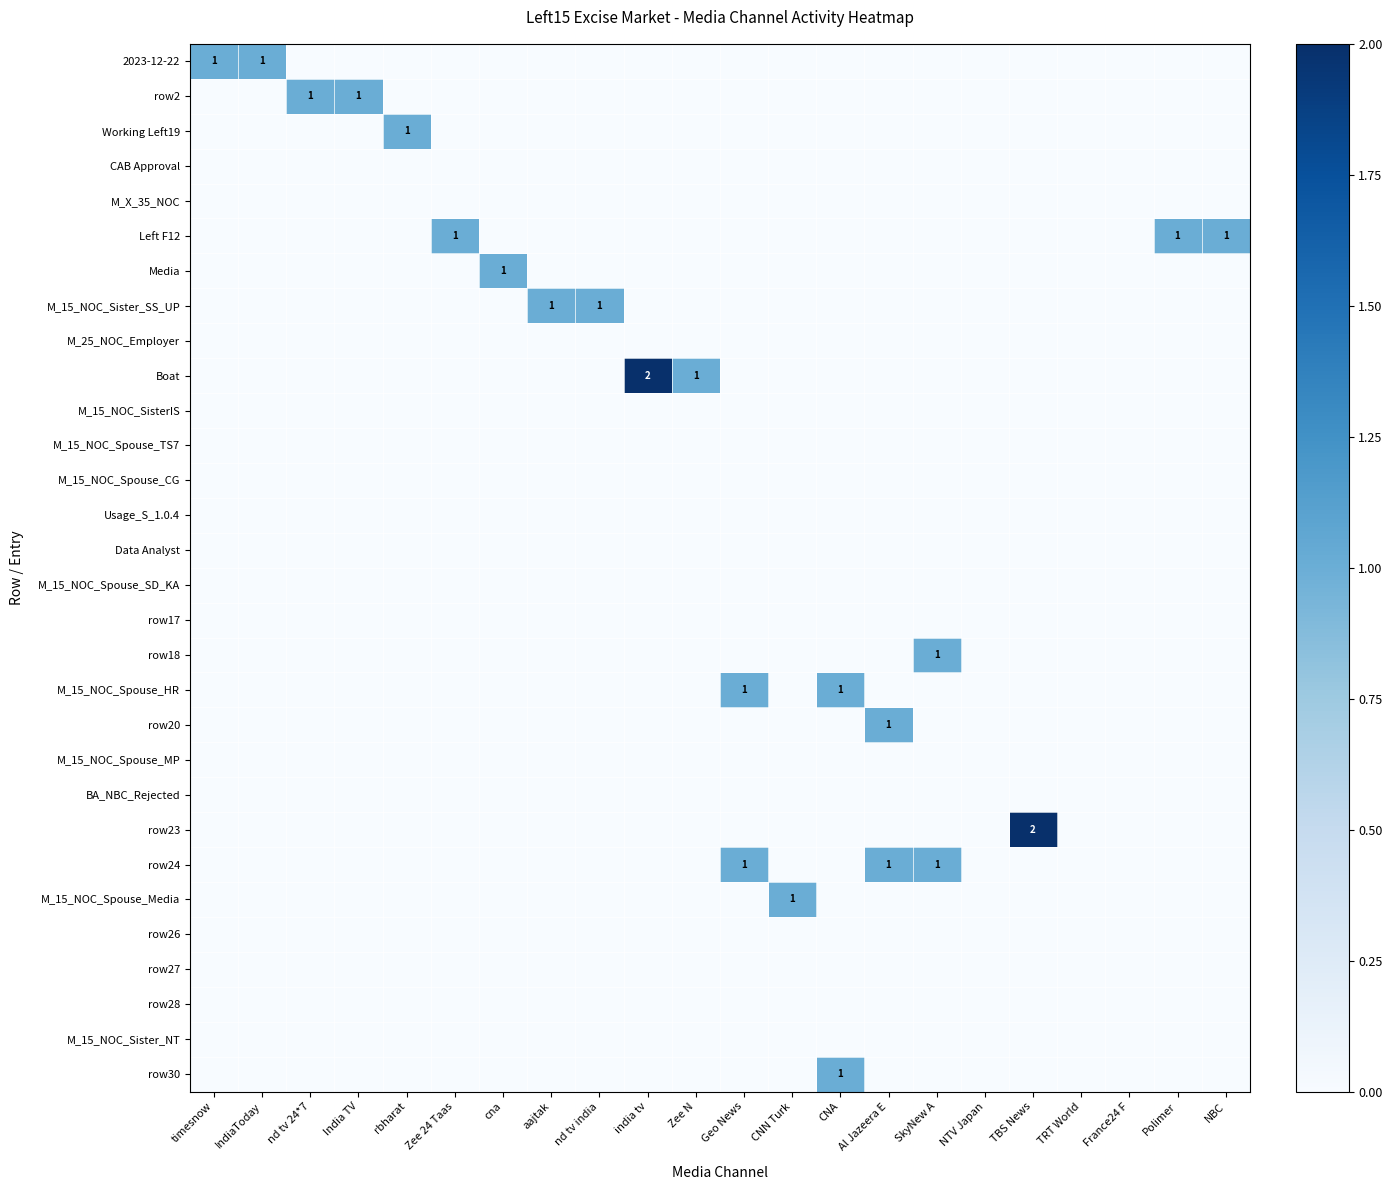

Is it true that row30 equals 1 at CNA?

True